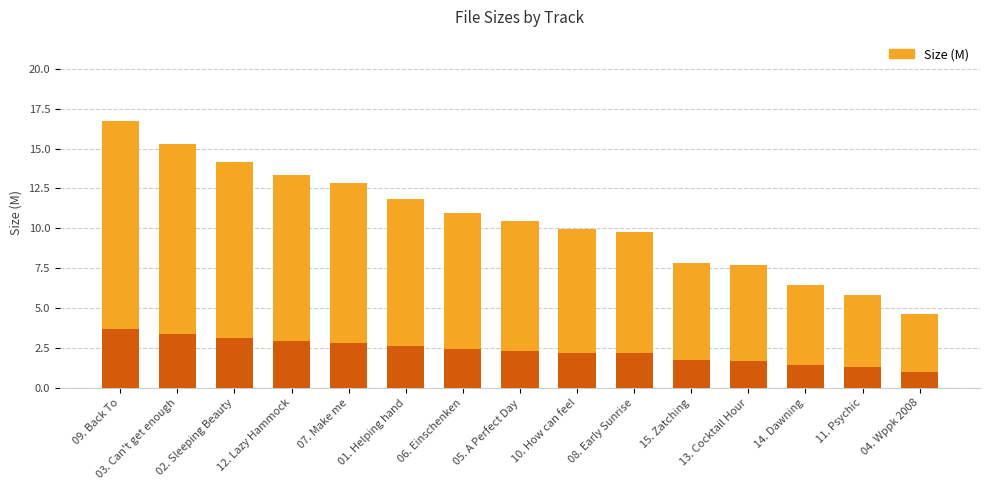

The value of Accent at 09. Back To is 5.4. True or false?

False